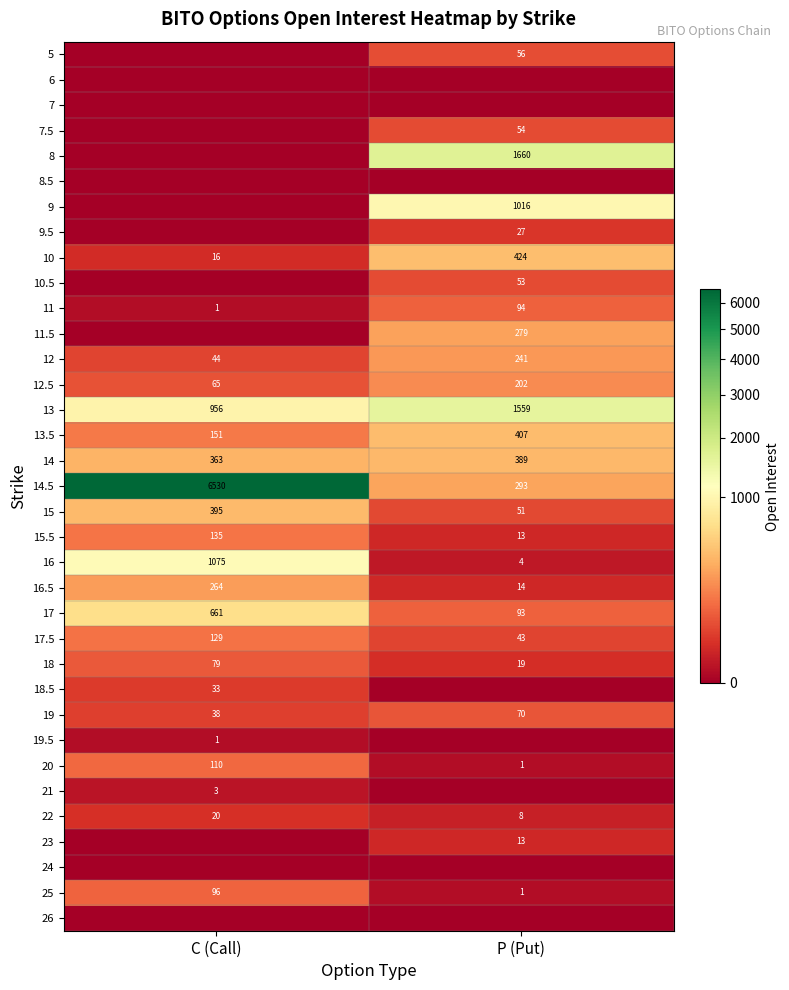

At how many categories does at least one series exceed 1007?

2